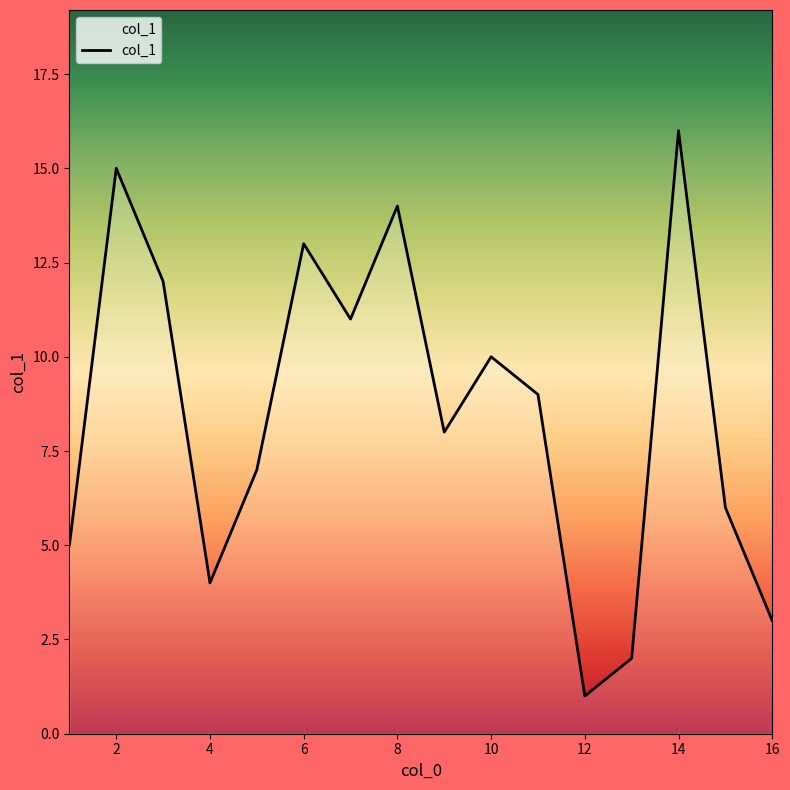

What is the difference between the maximum and minimum values?

15